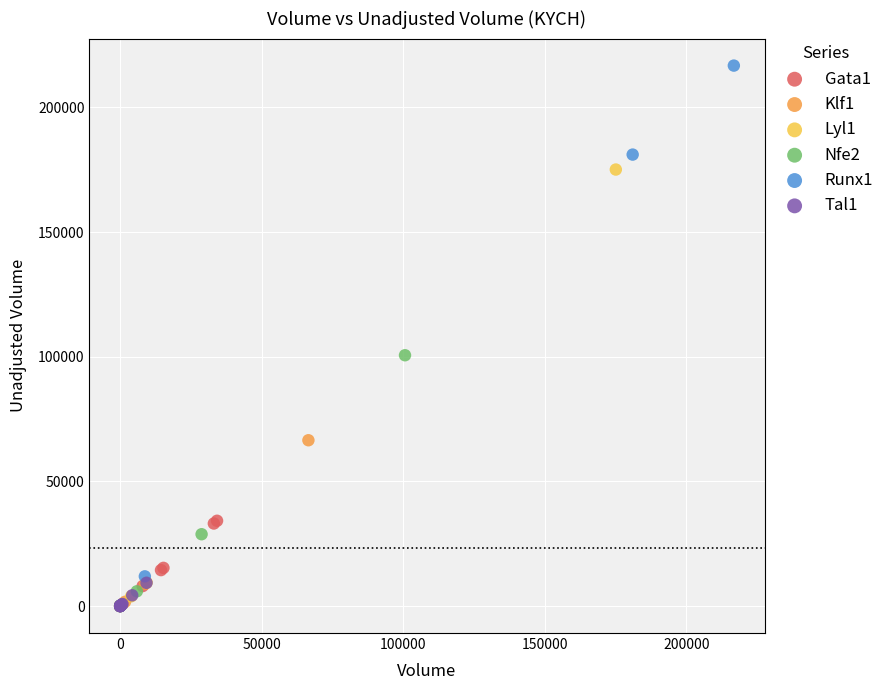

Which series reaches the maximum Y coordinate?

Runx1